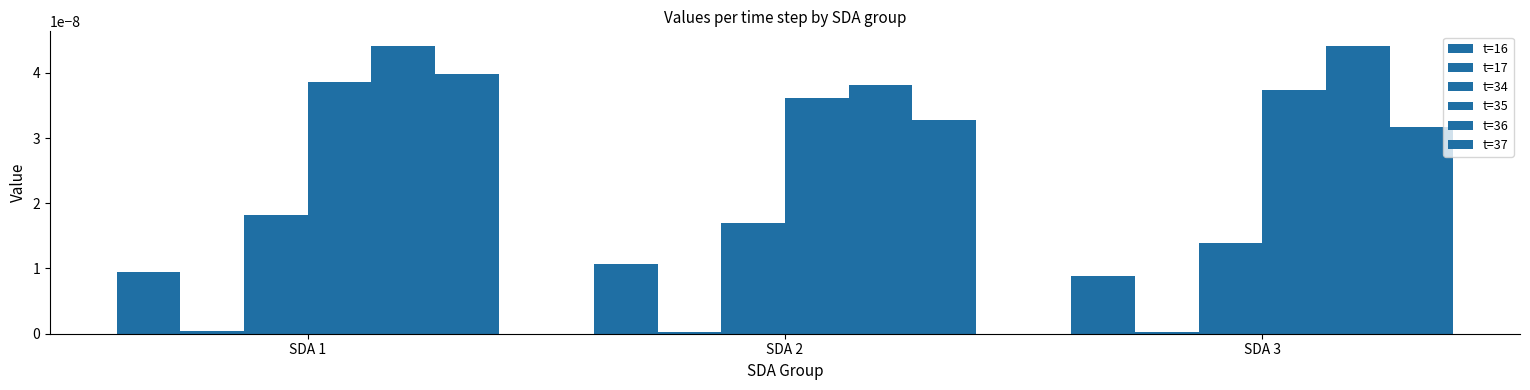

Is the value of t=36 at SDA 1 greater than the value of t=17 at SDA 2?

Yes